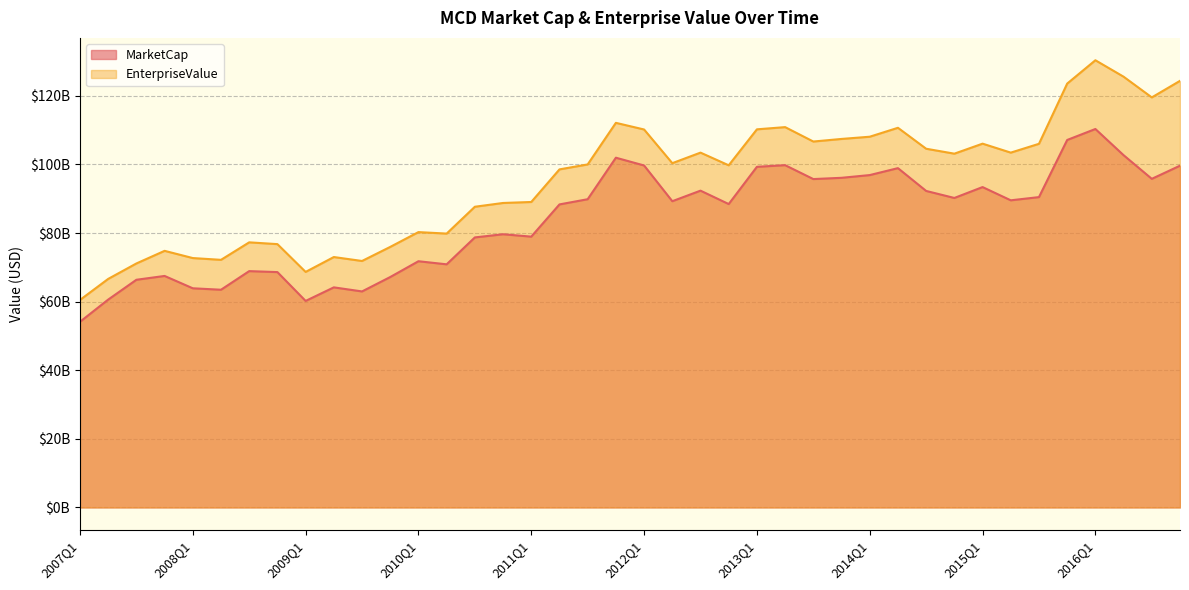

Reading left to right, extract all data points from this chart.

MarketCap: 2007Q1=54114060000.0	2007Q2=60592212000.0	2007Q3=66371850000.0	2007Q4=67487296000.0	2008Q1=63890112000.0	2008Q2=63466758000.0	2008Q3=68894220000.0	2008Q4=68610705242.5	2009Q1=60203990755.5	2009Q2=64160013255.9	2009Q3=62971038000.0	2009Q4=67172769862.5	2010Q1=71777181377.8	2010Q2=70876120000.0	2010Q3=78720315260.1	2010Q4=79644388873.7	2011Q1=78949212472.6	2011Q2=88342064000.0	2011Q3=89859032598.9	2011Q4=101959848810.4	2012Q1=99693622728.0	2012Q2=89276424405.5	2012Q3=92355810469.7	2012Q4=88448167000.0	2013Q1=99302470625.1	2013Q2=99784638864.8	2013Q3=95731852078.4	2013Q4=96098512000.0	2014Q1=96894542135.2	2014Q2=98919556775.3	2014Q3=92269435496.6	2014Q4=90223730000.0	2015Q1=93397690881.6	2015Q2=89537899231.6	2015Q3=90473184460.2	2015Q4=107129352000.0	2016Q1=110329134496.1	2016Q2=102693581635.9	2016Q3=95799976810.7	2016Q4=99633130278.4
EnterpriseValue: 2007Q1=60489060000.0	2007Q2=66623812000.0	2007Q3=71126450000.0	2007Q4=74807096000.0	2008Q1=72701812000.0	2008Q2=72184758000.0	2008Q3=77285620000.0	2008Q4=76765105242.5	2009Q1=68664390755.5	2009Q2=72999913255.9	2009Q3=71852238000.0	2009Q4=75955169862.5	2010Q1=80270581377.8	2010Q2=79836820000.0	2010Q3=87661315260.1	2010Q4=88762688873.7	2011Q1=89050012472.6	2011Q2=98554264000.0	2011Q3=99999832598.9	2011Q4=112124548810.4	2012Q1=110184422728.0	2012Q2=100365124405.5	2012Q3=103441410469.7	2012Q4=99744567000.0	2013Q1=110231070625.1	2013Q2=110876038864.8	2013Q3=106675352078.4	2013Q4=107429612000.0	2014Q1=108077542135.2	2014Q2=110679556775.3	2014Q3=104573835496.6	2014Q4=103135530000.0	2015Q1=106054690881.6	2015Q2=103440999231.6	2015Q3=106011184460.2	2015Q4=123565952000.0	2016Q1=130371634496.1	2016Q2=125575581635.9	2016Q3=119540276810.7	2016Q4=124365430278.4